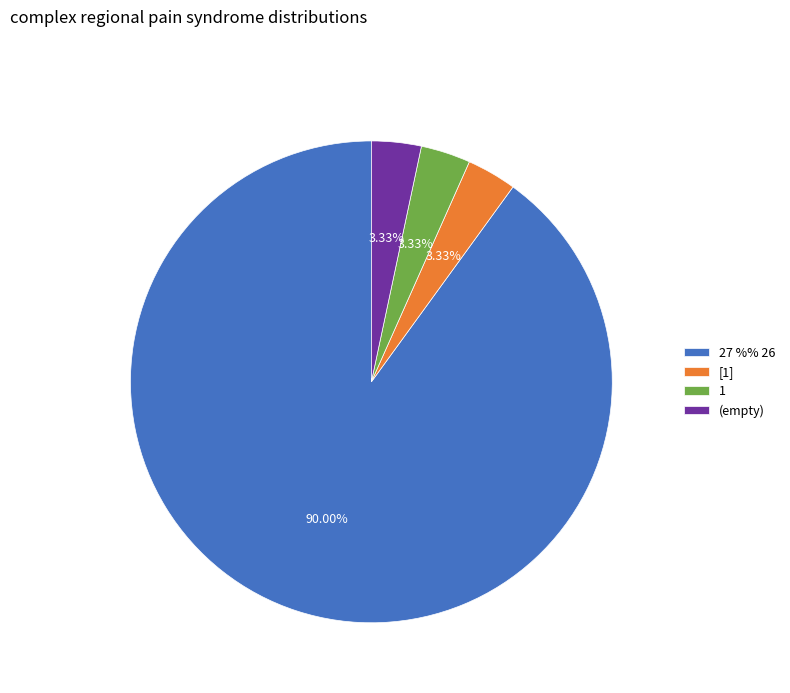

Is there a majority slice in this chart?

Yes